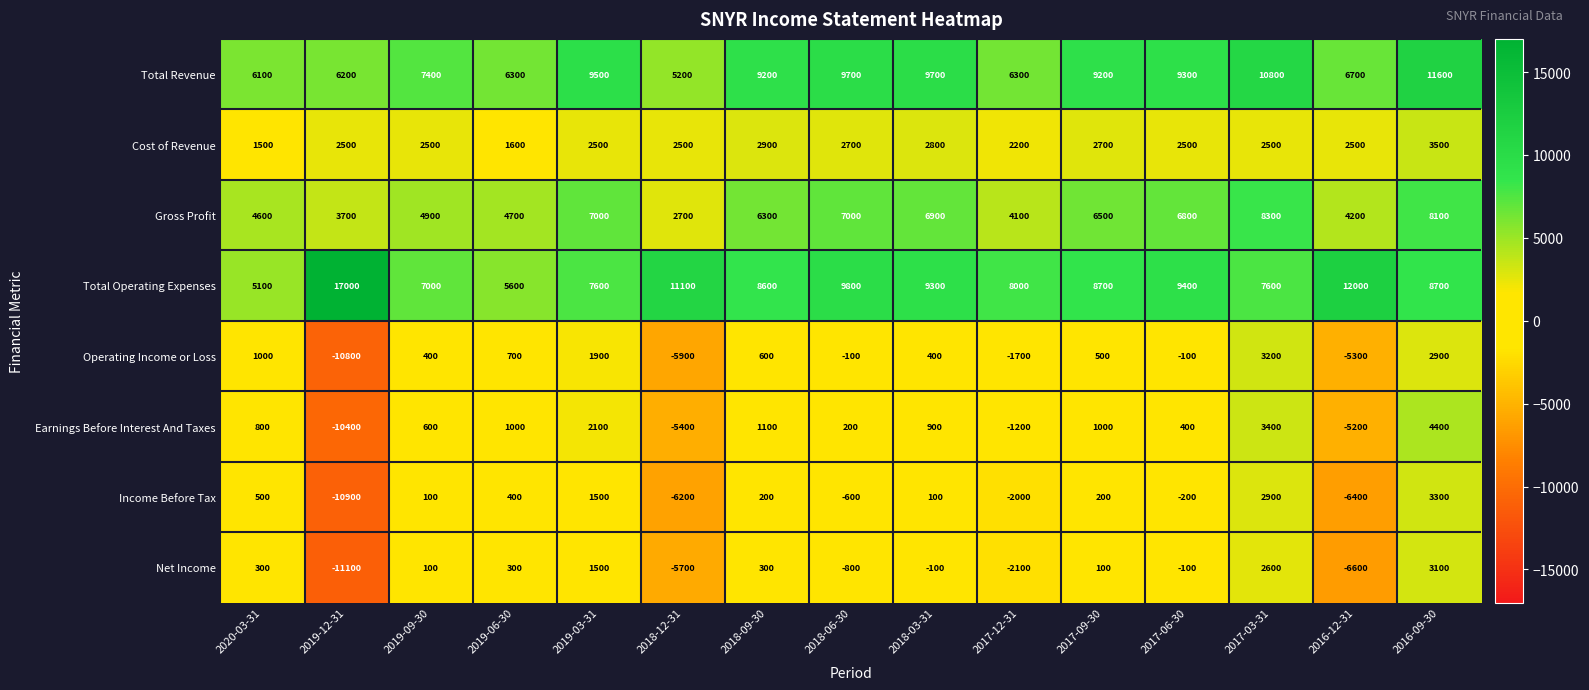

Which series changed the most between 2019-12-31 and 2016-12-31?

Operating Income or Loss